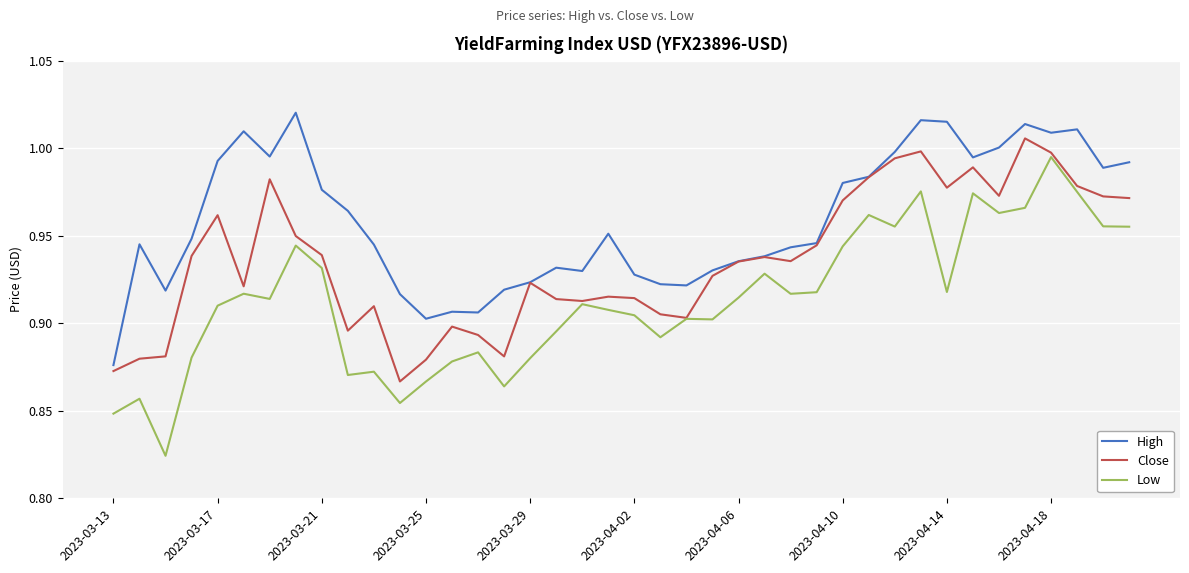

In Low, how many points are higher than both neighbors (excluding endpoints)?

12